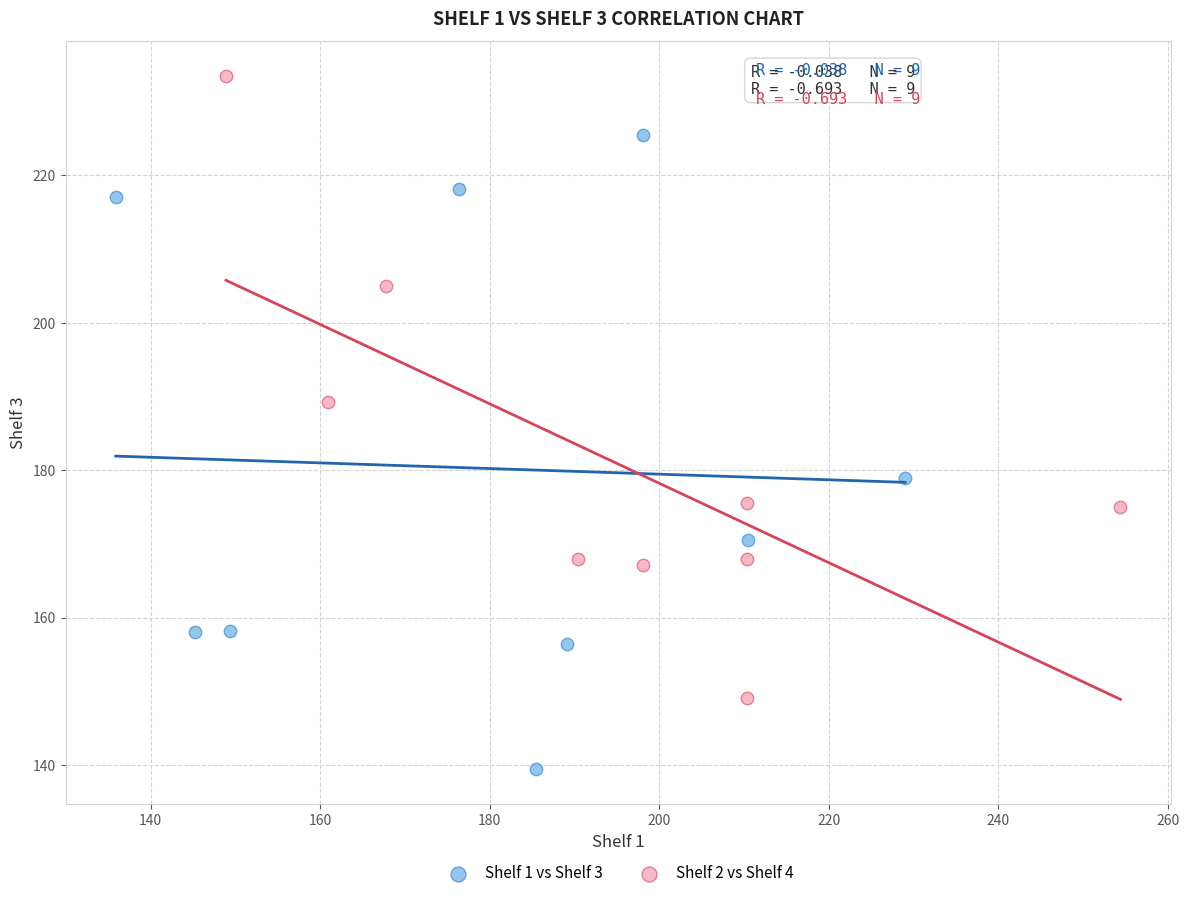

Which series reaches the minimum Y coordinate?

Shelf 1 vs Shelf 3